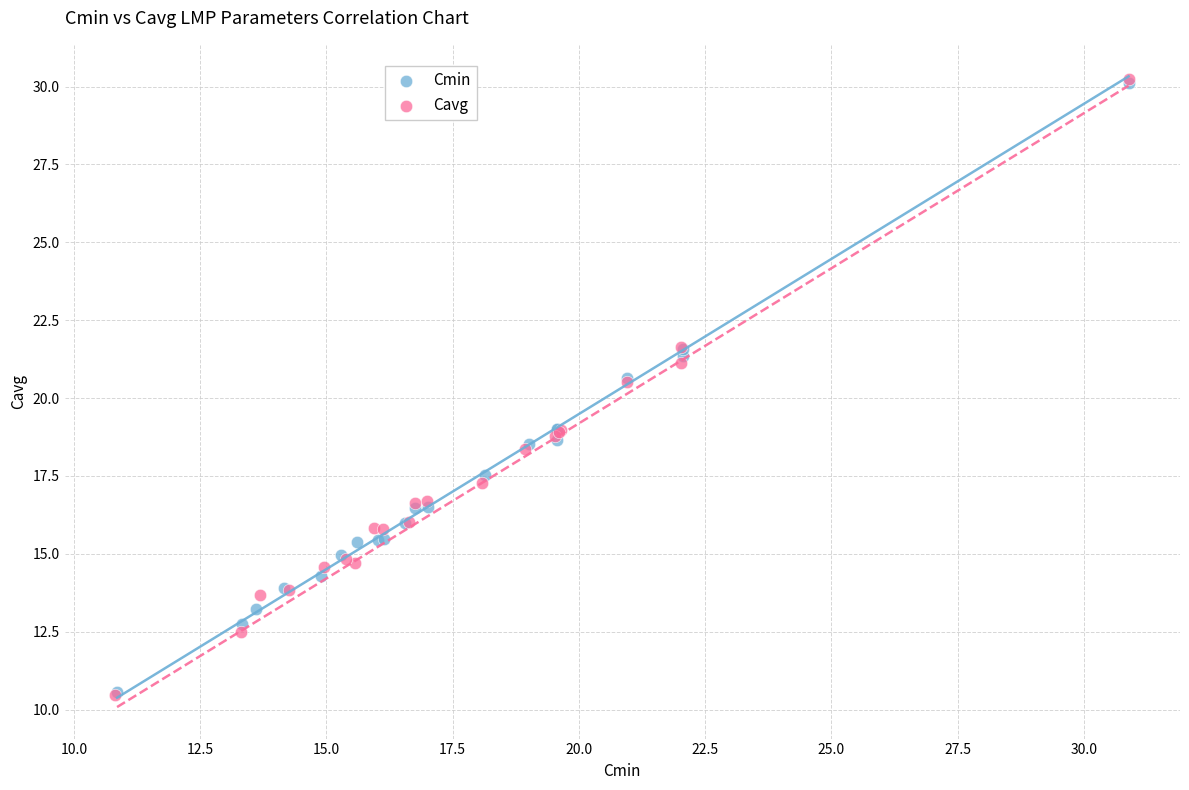

What are all the series names shown in the legend?

Cmin, Cavg